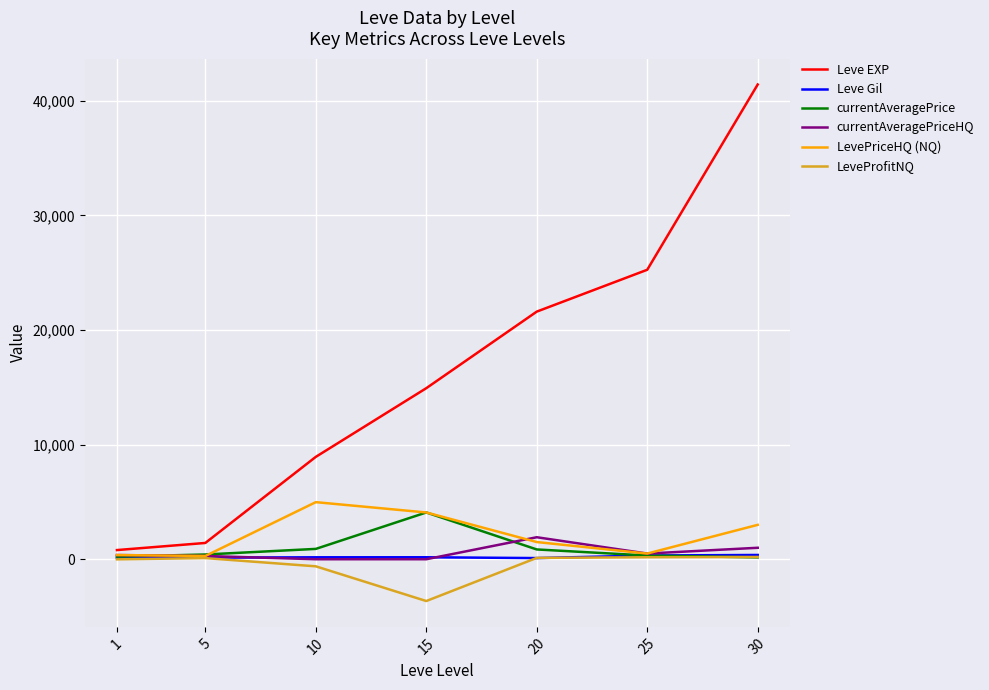

At which category is the sum across all series the highest?

30